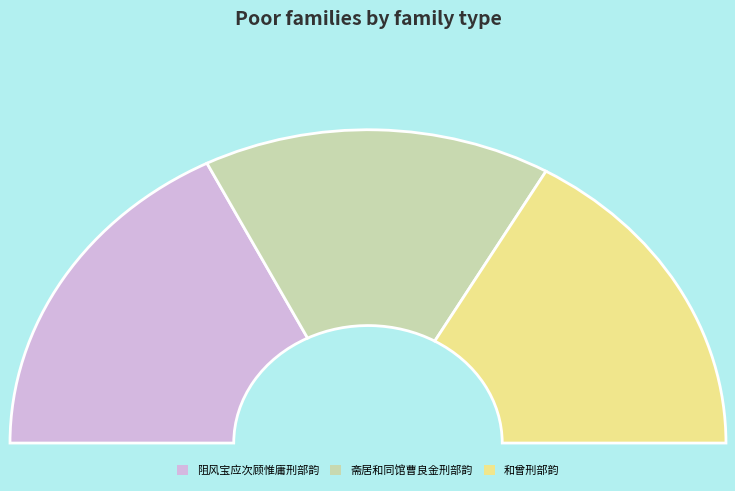

To the nearest percent, what is the difference between the largest and smallest slice percentages?

4%